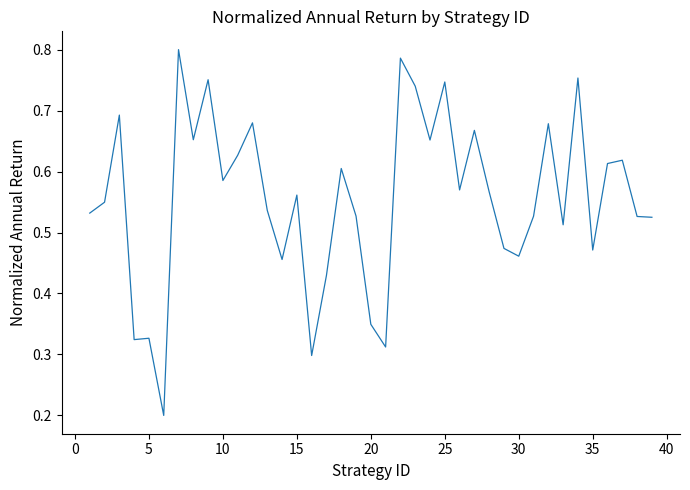

What is the minimum value shown in the chart?

0.2